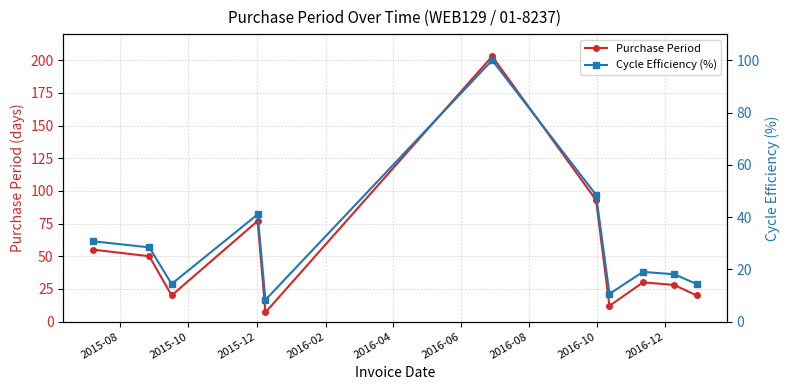

How many interior local valleys does the Purchase Period series have?

3